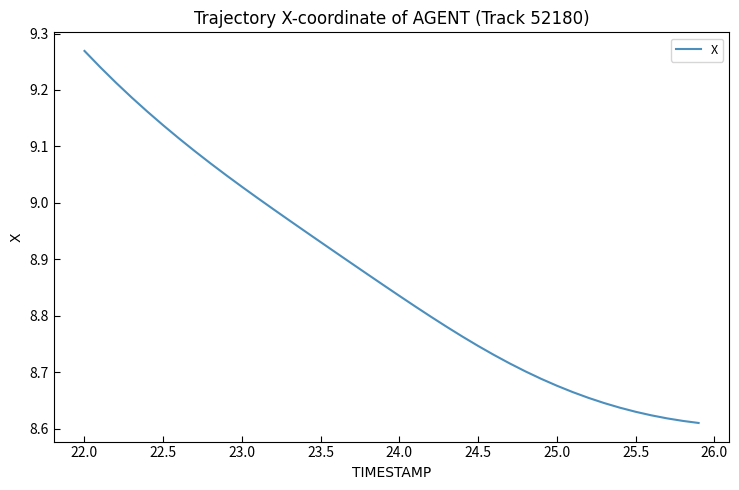

Does the chart have visible grid lines?

No